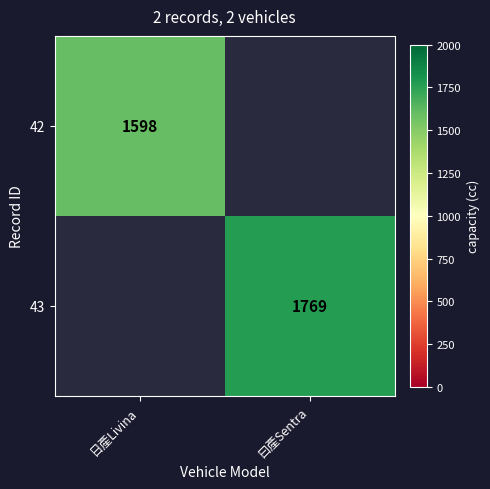

Is it true that 43 equals 458 at 曰產Sentra?

False